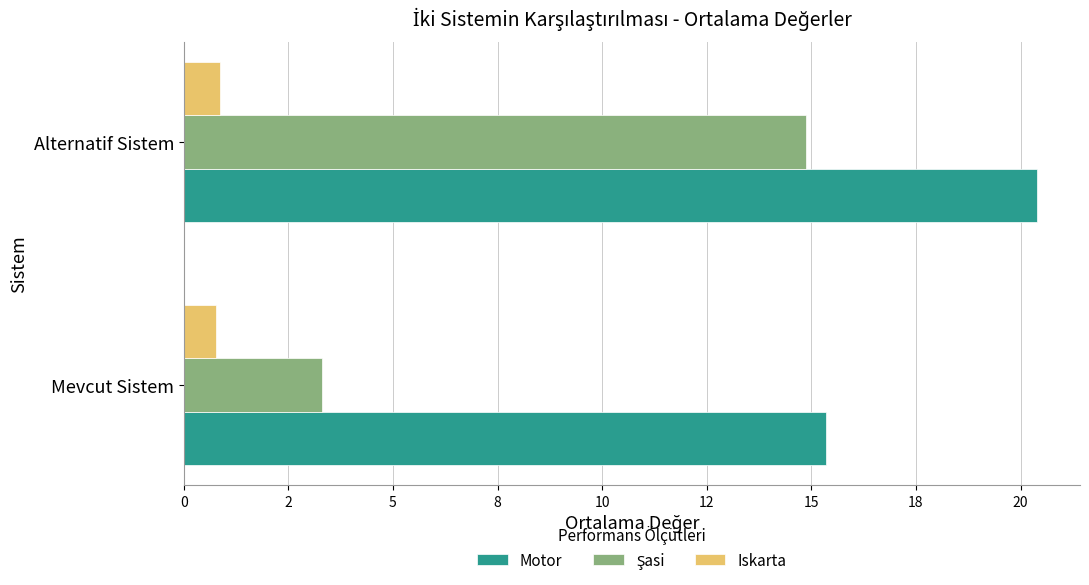

How many Iskarta values are between 0 and 1?

2